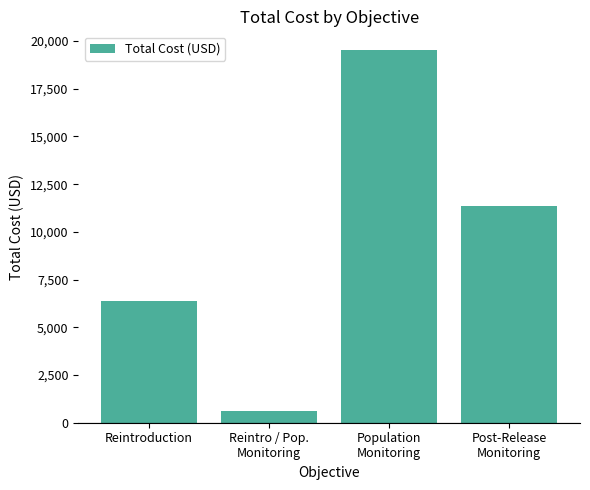

What is the label of the 3rd bar from the left?

Population
Monitoring